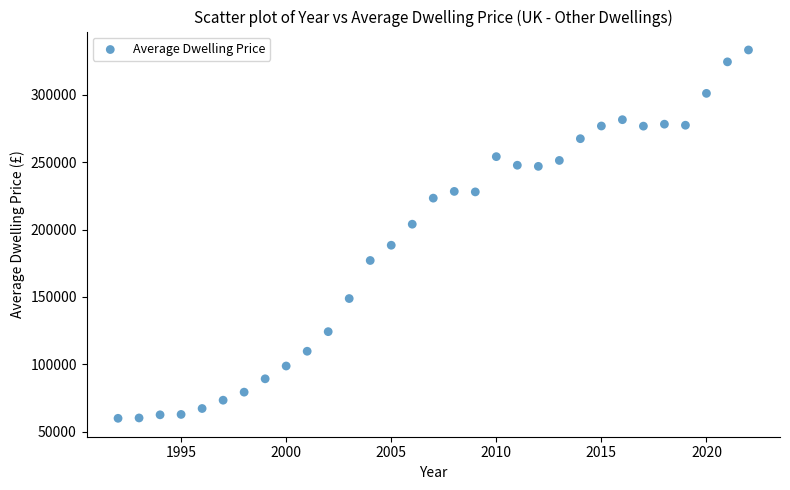

What is the range of Y values (max minus min)?

273269.2